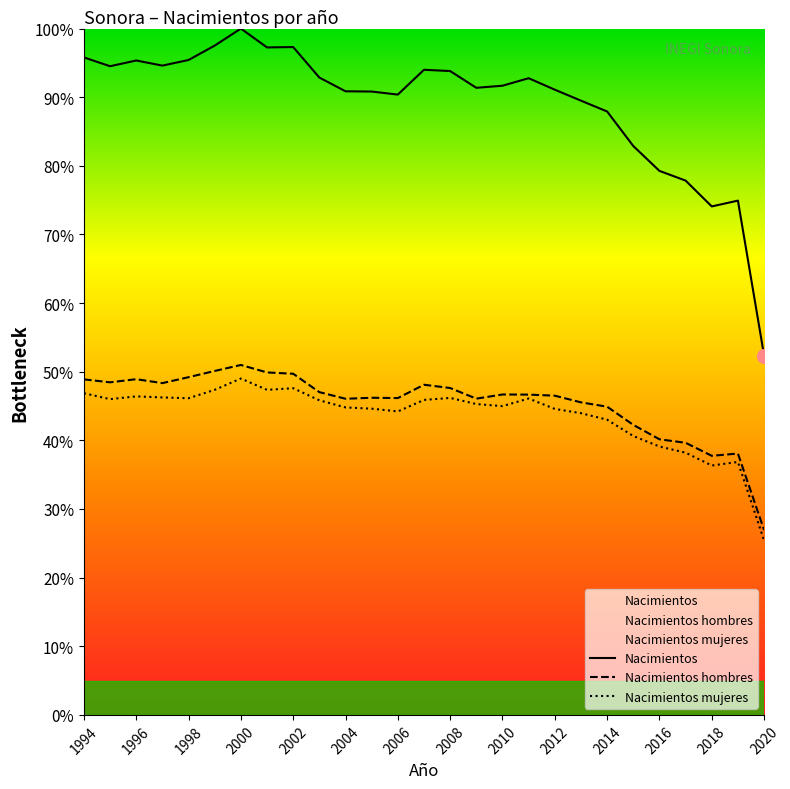

What is the spread (max minus min) of values at 2008?

47.6